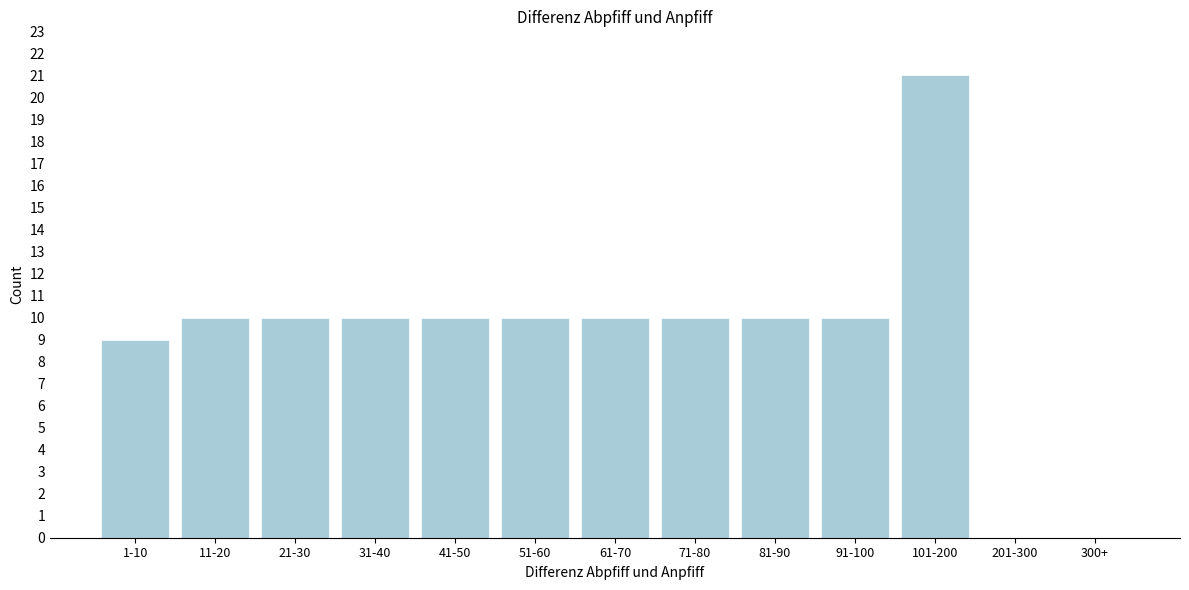

Reading right to left, extract all data points from this chart.

300+=0	201-300=0	101-200=21	91-100=10	81-90=10	71-80=10	61-70=10	51-60=10	41-50=10	31-40=10	21-30=10	11-20=10	1-10=9